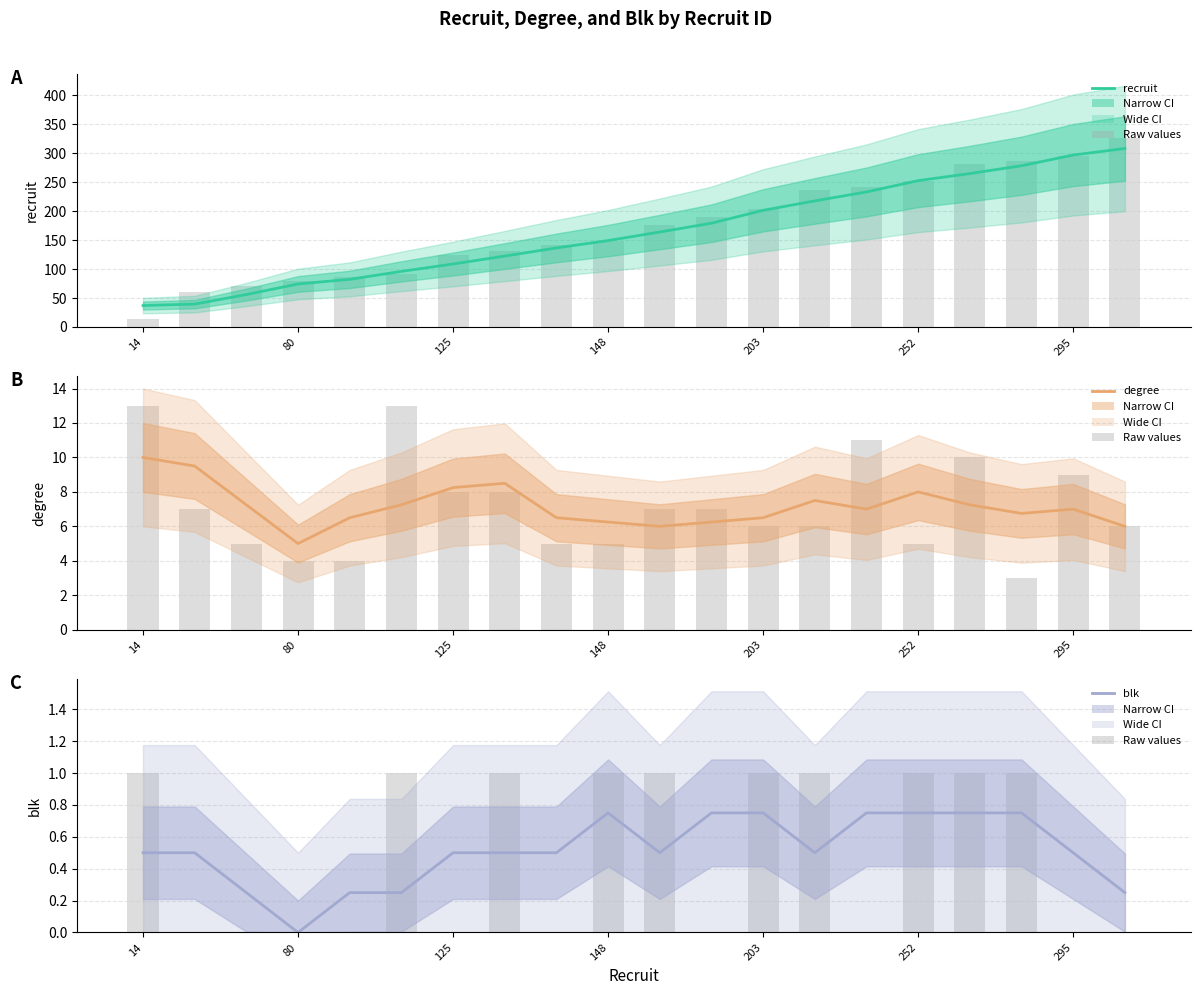

List the series in order of their peak value, highest first.

recruit (raw), recruit, degree (raw), degree, blk (raw), blk